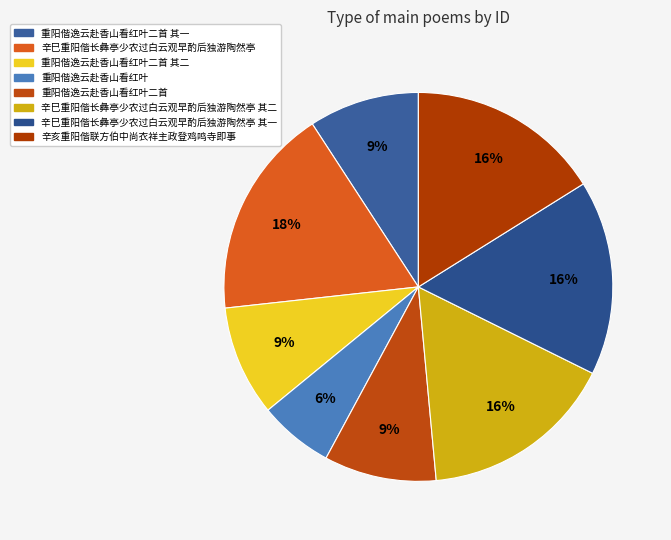

How many segments does this pie chart have?

8